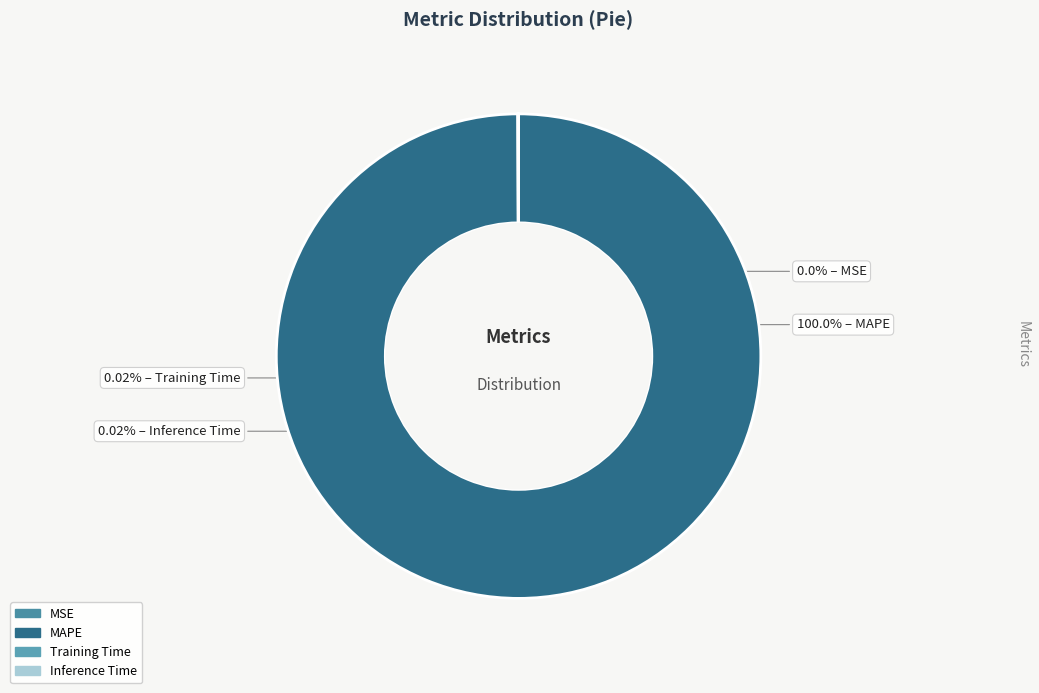

To the nearest percent, what is the difference between the MAPE and MSE slice percentages?

100%